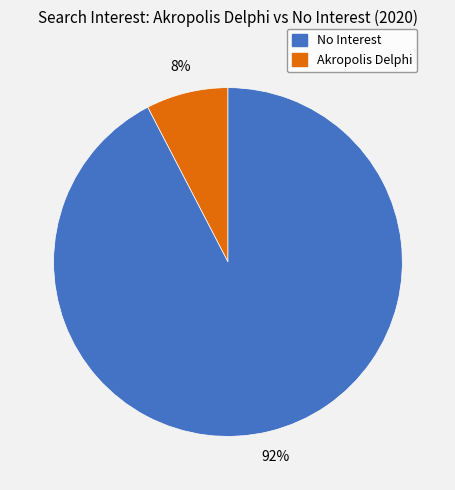

To the nearest percent, what is the average slice percentage?

50%